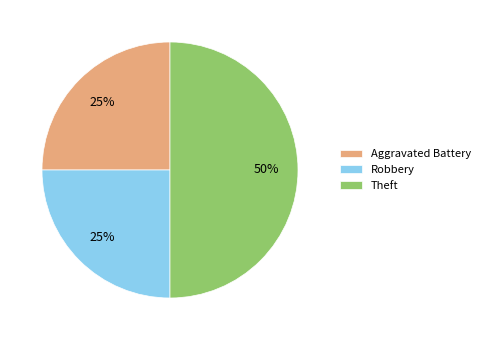

To the nearest percent, what portion does Theft represent?

50%